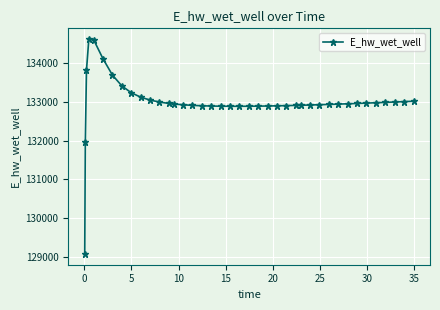

What is the maximum value shown in the chart?

134628.0